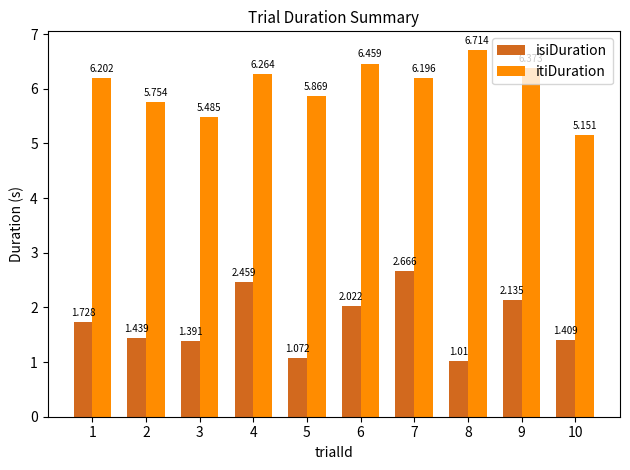

What is the spread (max minus min) of values at 6?

4.4